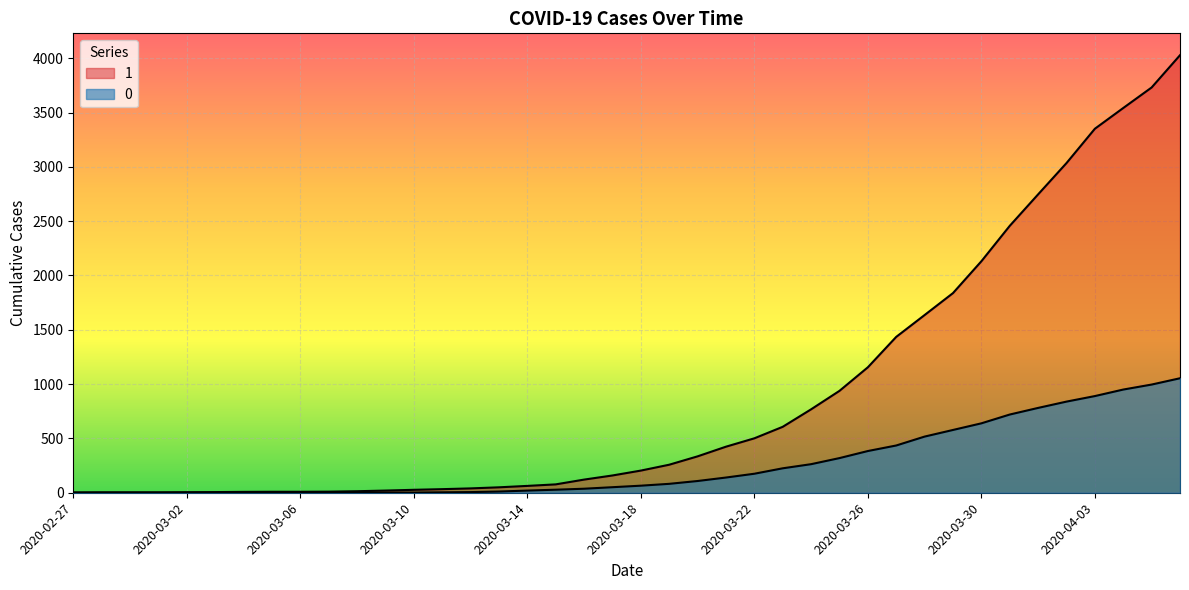

Is it true that 1 equals 855 at 2020-03-23?

False